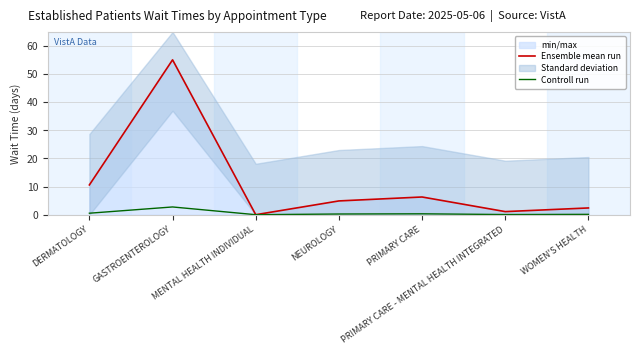

At which category does the chart reach its peak across all series?

GASTROENTEROLOGY